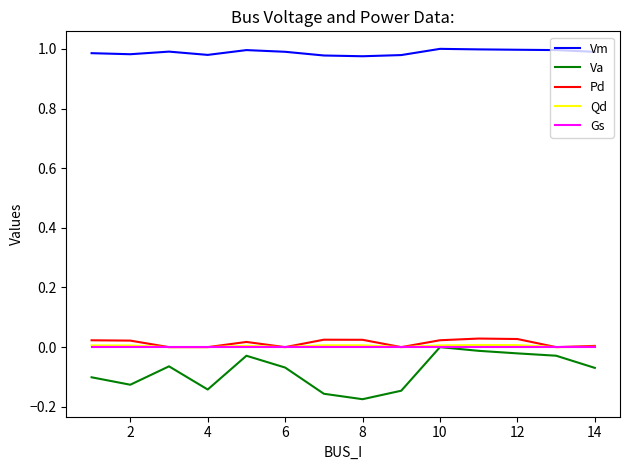

Which series has the largest total across all categories?

Vm